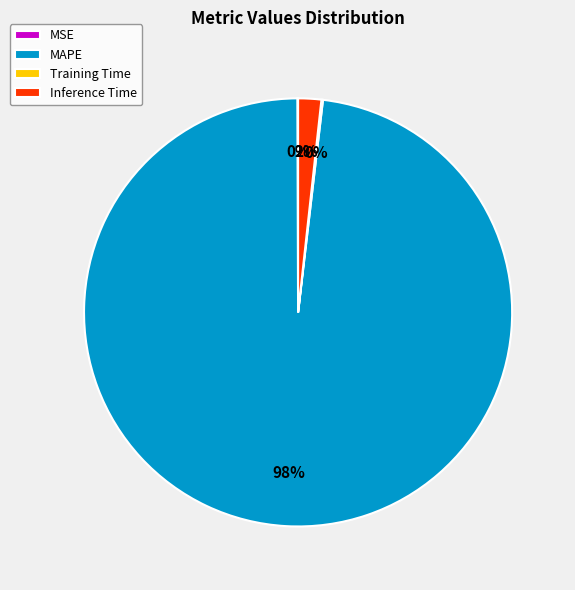

Do MAPE and Inference Time together represent more than half of the pie?

Yes